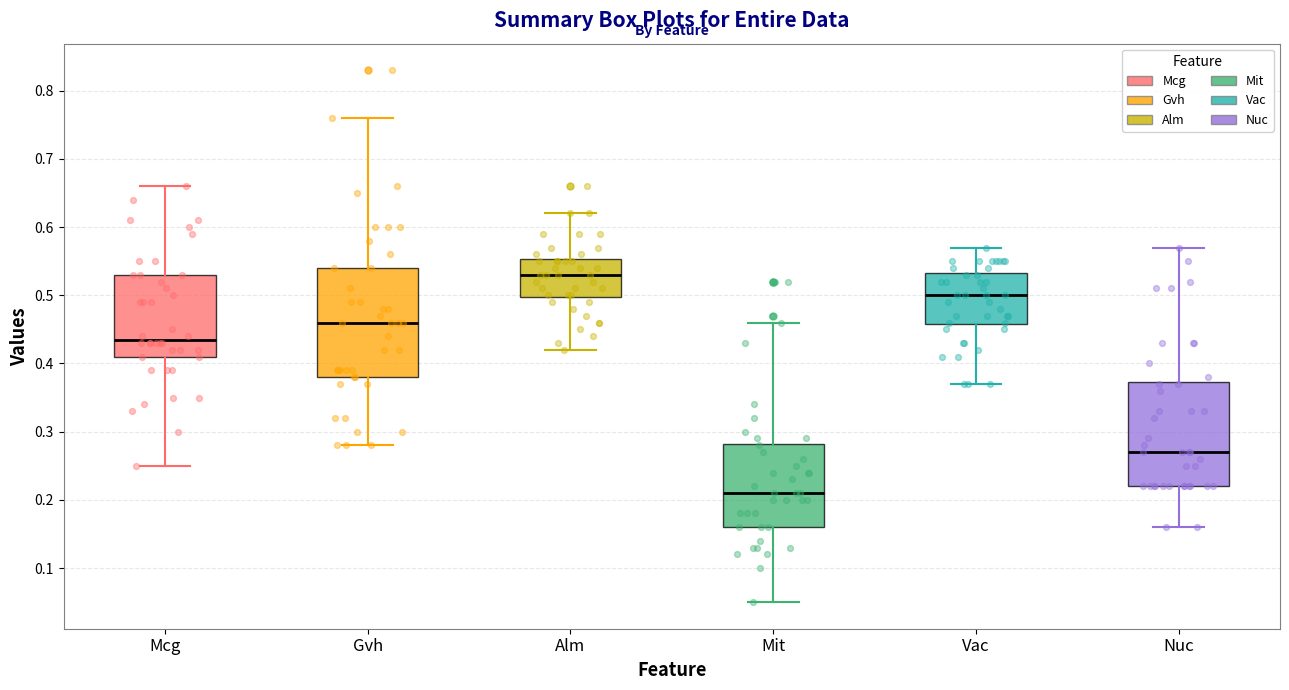

Reading left to right, read every box against the y-axis: the position of its median line, the range the box covers, and the ends of its whiskers. The values are not printed on the chart, so give them approximately, as read against the axis.

Mcg: median 0.44, box 0.41 to 0.53, whiskers 0.25 to 0.66
Gvh: median 0.46, box 0.38 to 0.54, whiskers 0.28 to 0.76
Alm: median 0.53, box 0.50 to 0.55, whiskers 0.42 to 0.62
Mit: median 0.21, box 0.16 to 0.28, whiskers 0.05 to 0.46
Vac: median 0.50, box 0.46 to 0.53, whiskers 0.37 to 0.57
Nuc: median 0.27, box 0.22 to 0.37, whiskers 0.16 to 0.57